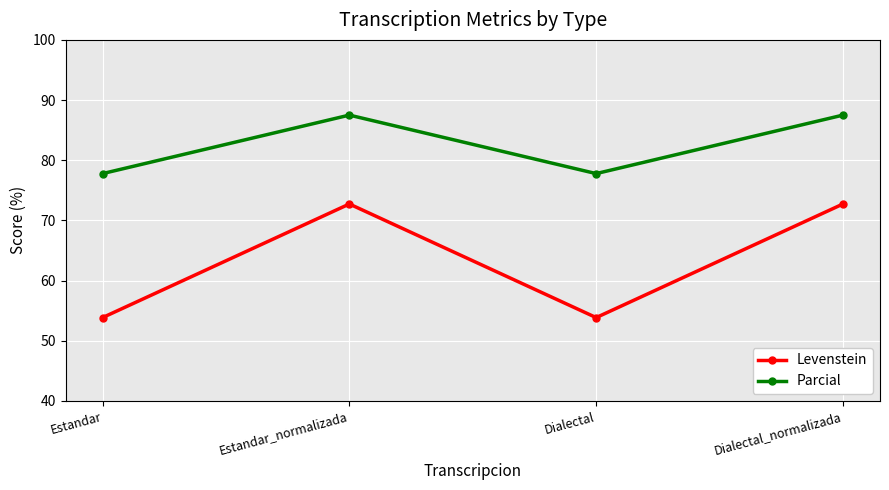

How many categories are shown in the chart?

4